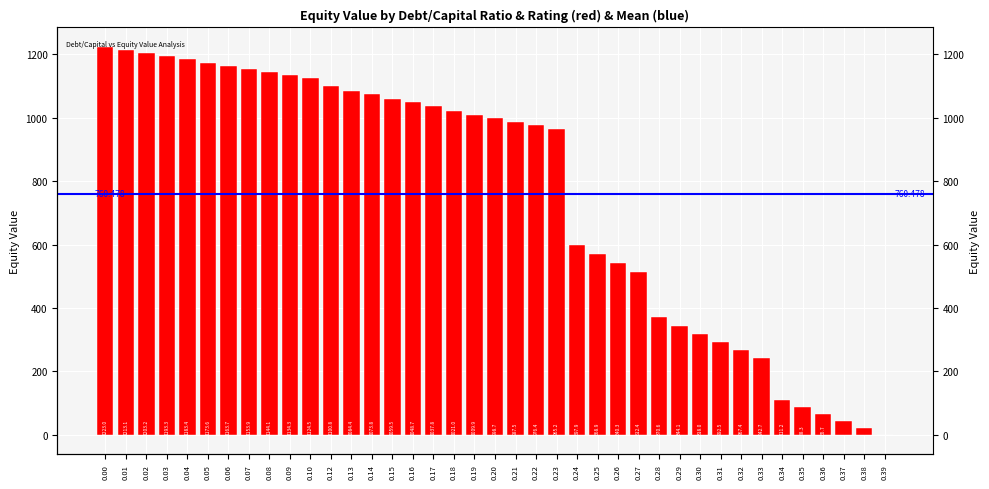

Reading left to right, extract all data points from this chart.

1223.0	1213.1	1203.2	1193.3	1183.4	1173.6	1163.7	1153.9	1144.1	1134.3	1124.5	1100.8	1084.4	1073.8	1059.5	1048.7	1037.8	1021.0	1009.9	998.7	987.5	976.4	965.2	597.9	568.9	540.3	512.4	370.6	344.1	318.0	292.5	267.4	242.7	111.2	88.3	65.7	43.4	21.5	-0.1